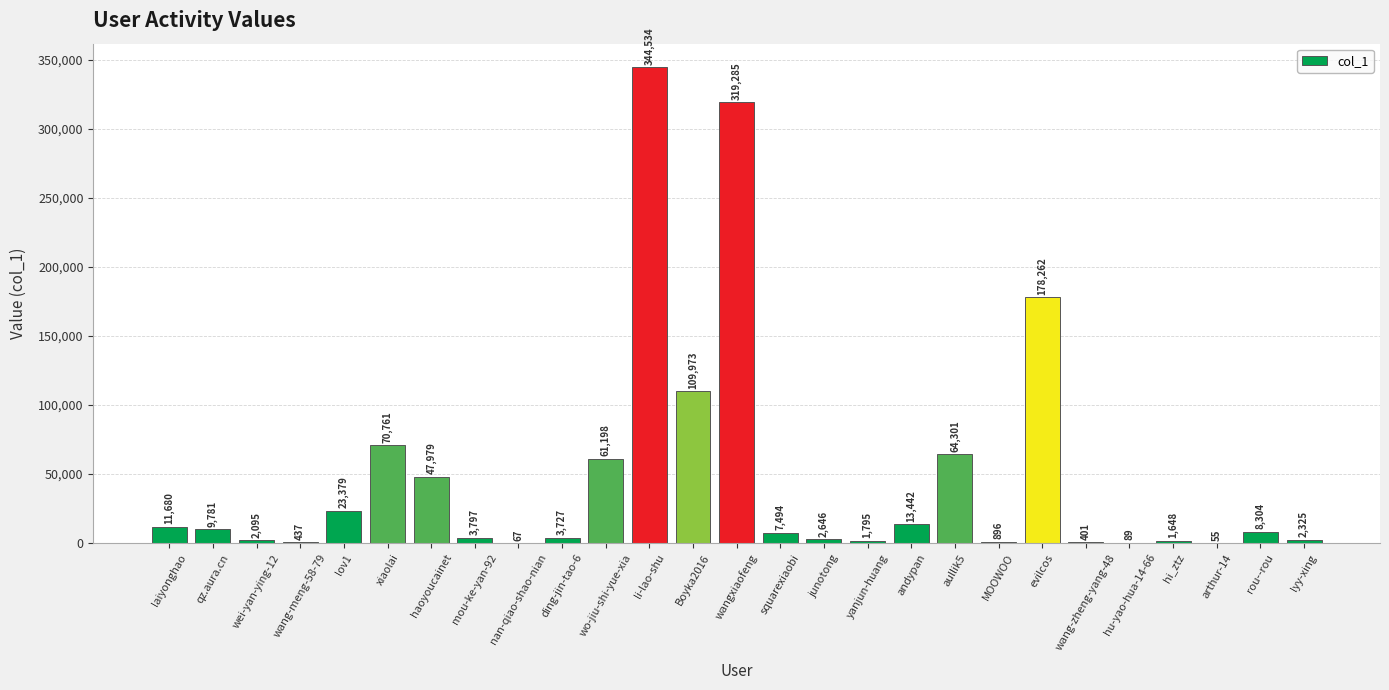

Which label corresponds to the largest value in the chart?

li-lao-shu